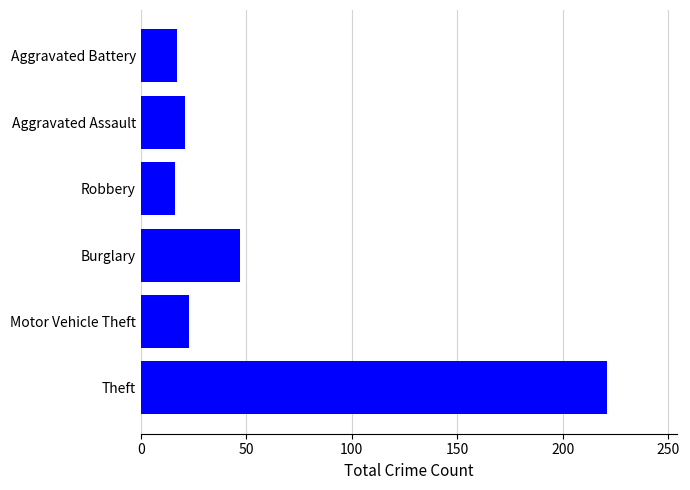

What is the average value?

58